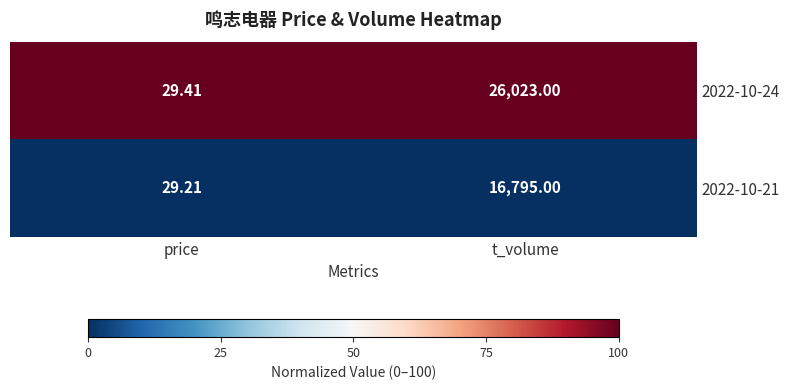

Is the value of 2022-10-24 at price greater than the value of 2022-10-21 at t_volume?

No